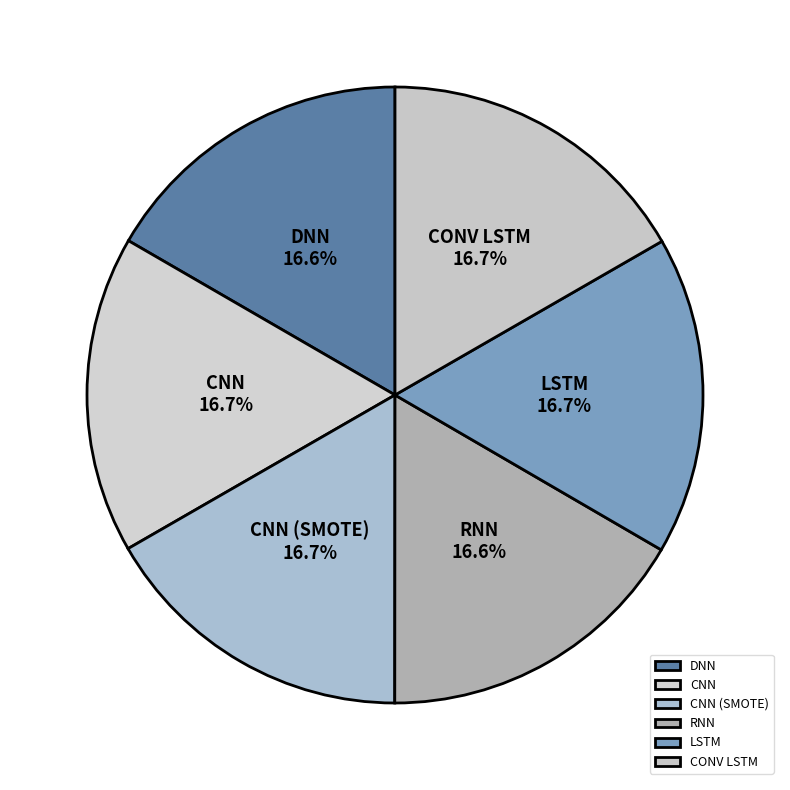

Is there a majority slice in this chart?

No